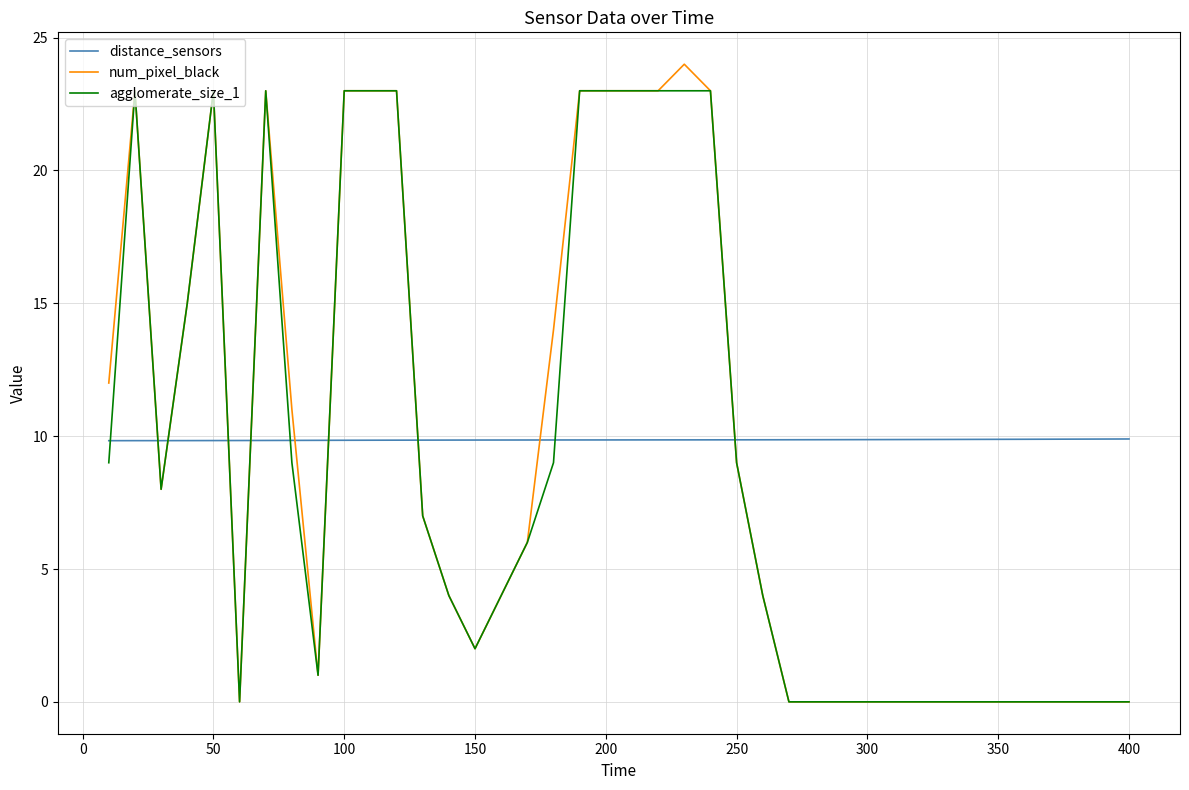

How many lines are shown in the chart?

3